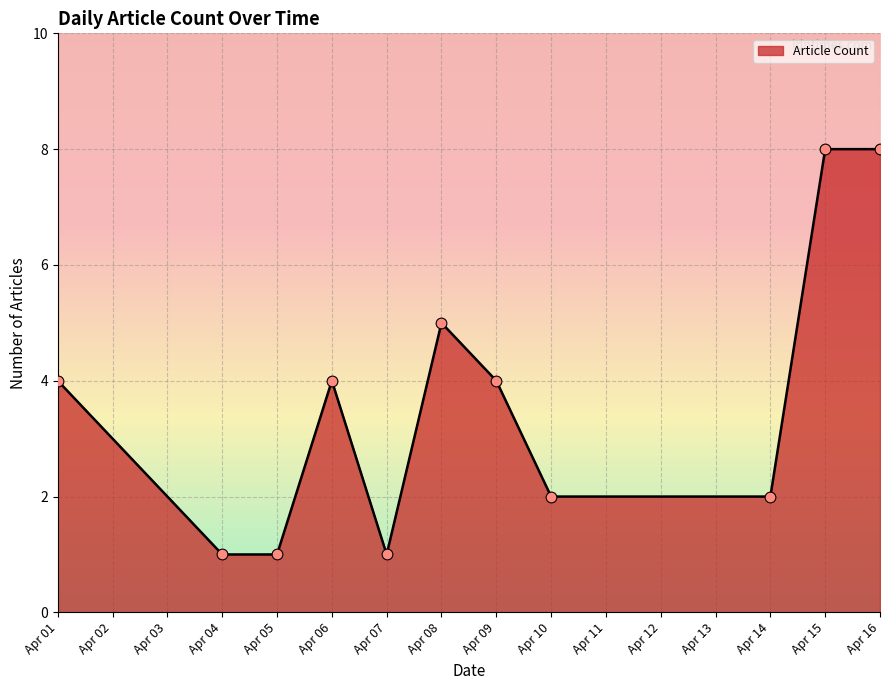

Which has a higher value, Apr 01 or Apr 04?

Apr 01